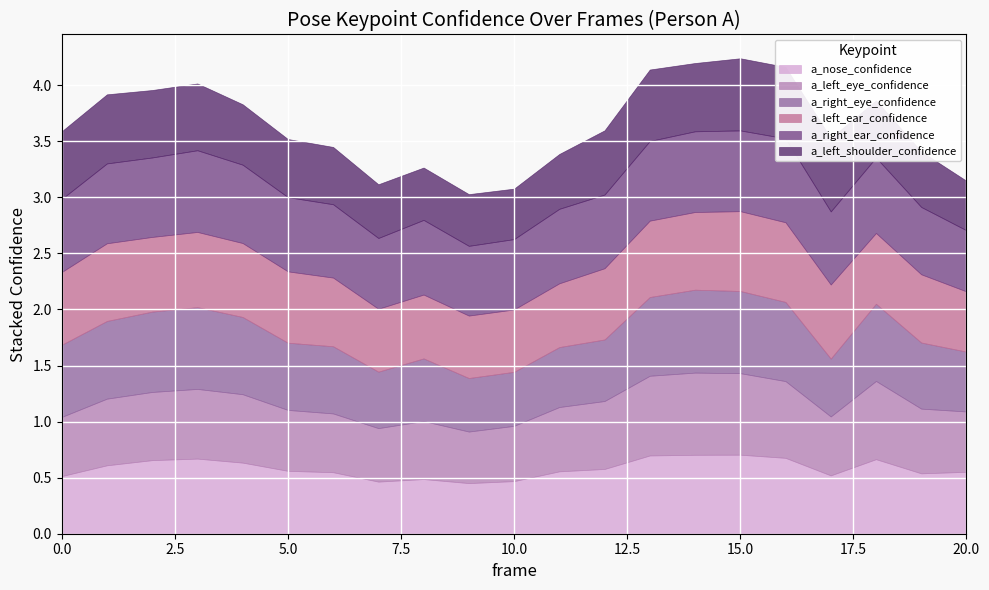

The a_nose_confidence series shows 0.6 at 4. True or false?

True